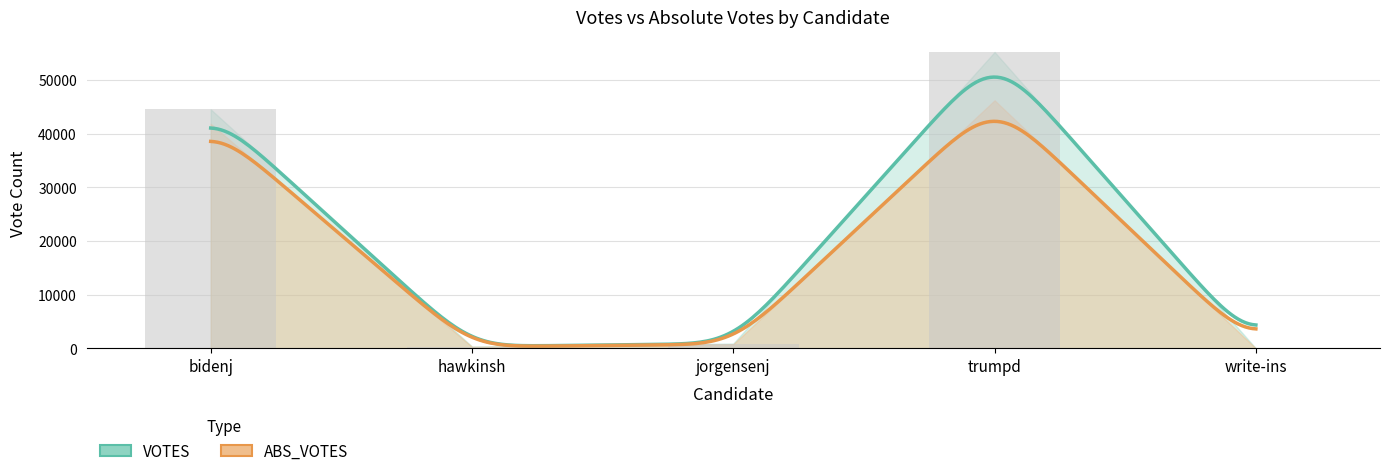

Reading right to left, extract all data points from this chart.

write-ins=19	trumpd=55194	jorgensenj=913	hawkinsh=356	bidenj=44519